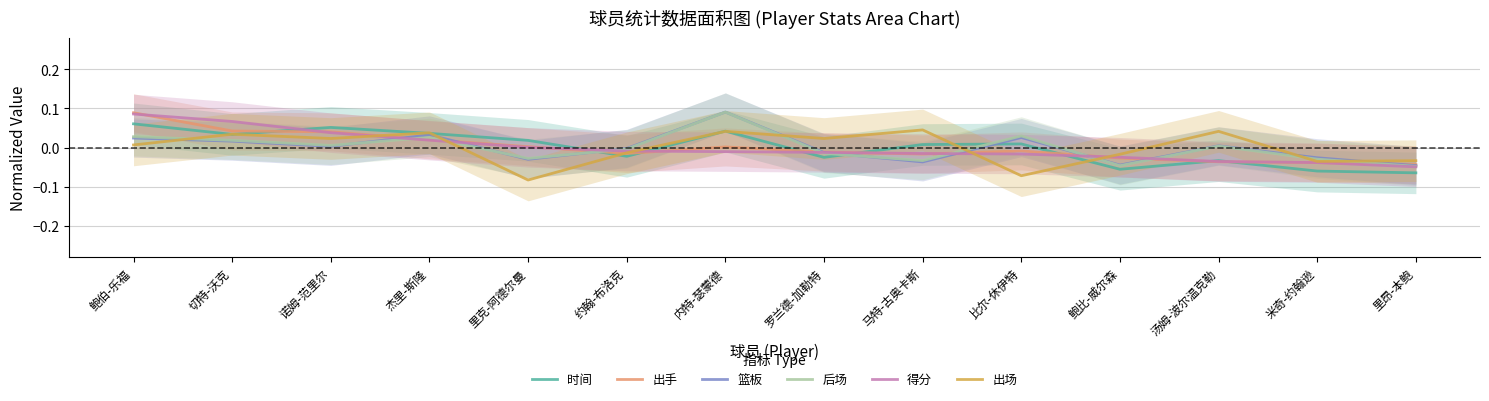

How many series are shown in this chart?

6